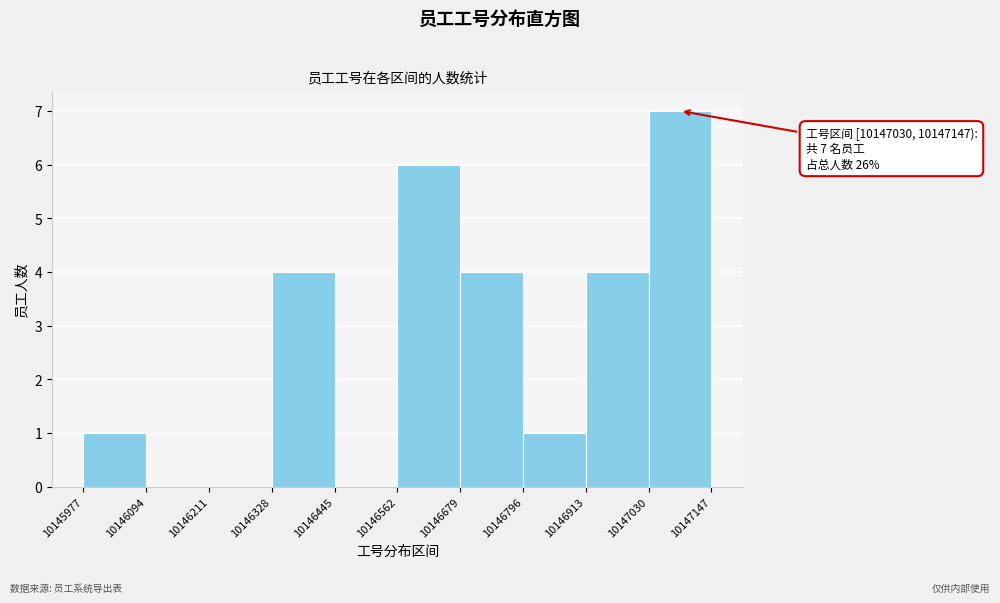

Which range on the x-axis has the tallest bar?

10147030 to 10147147